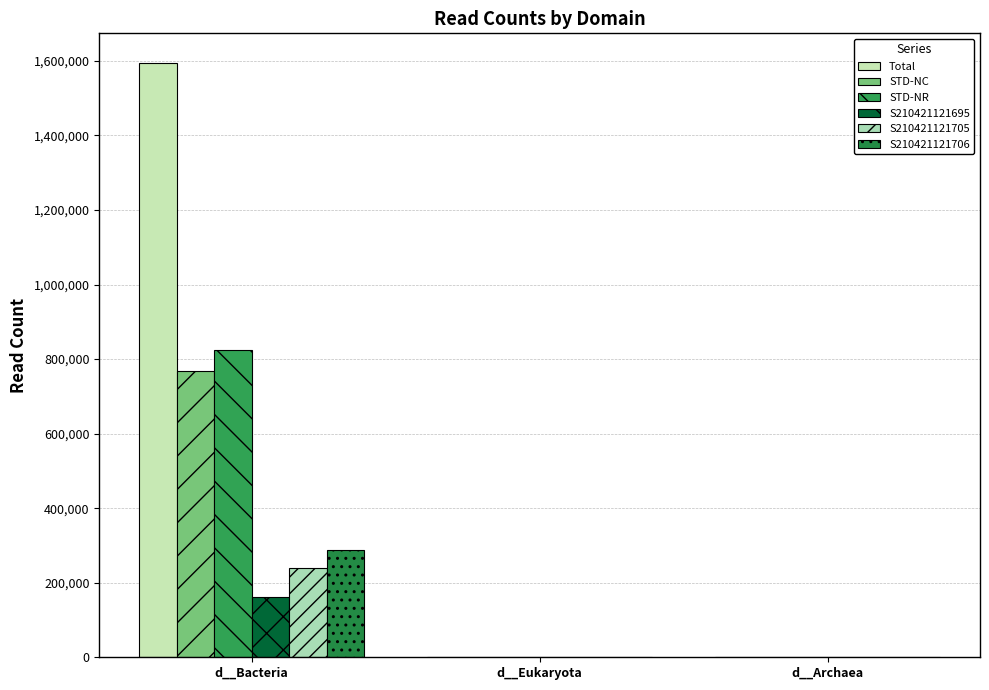

Where is S210421121695 nearest to the value 80638?

d__Eukaryota